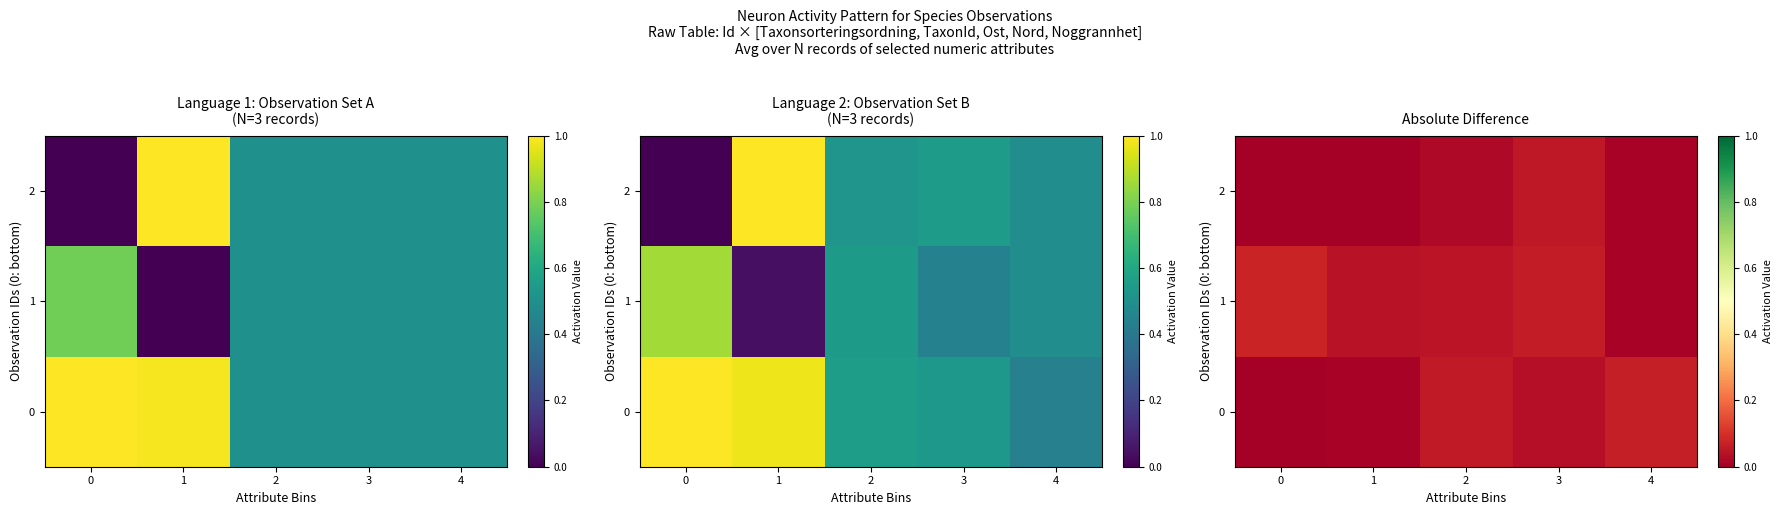

At 3, list the series in order from smallest to largest.

0, 2, 1